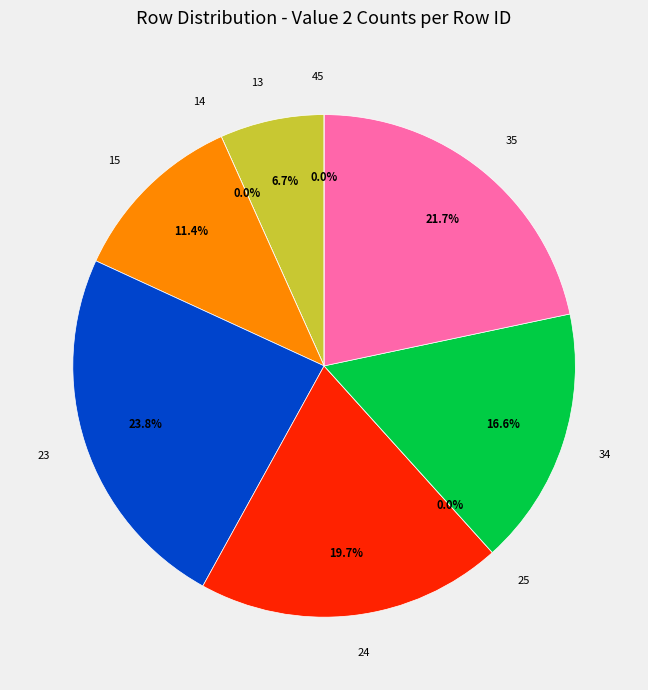

Is there a majority slice in this chart?

No